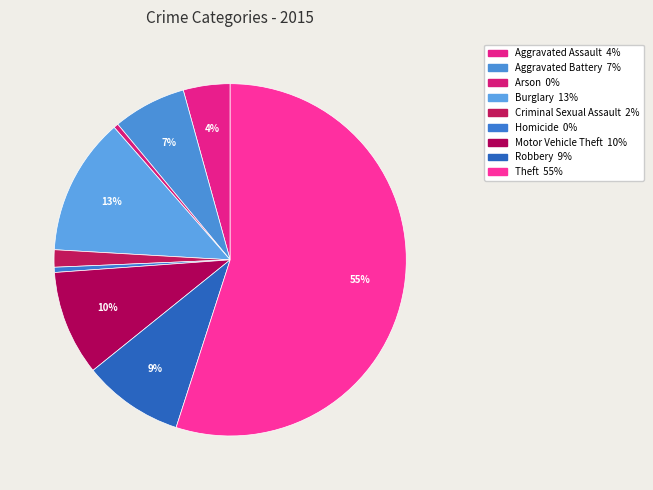

How many slices are in this pie chart?

9